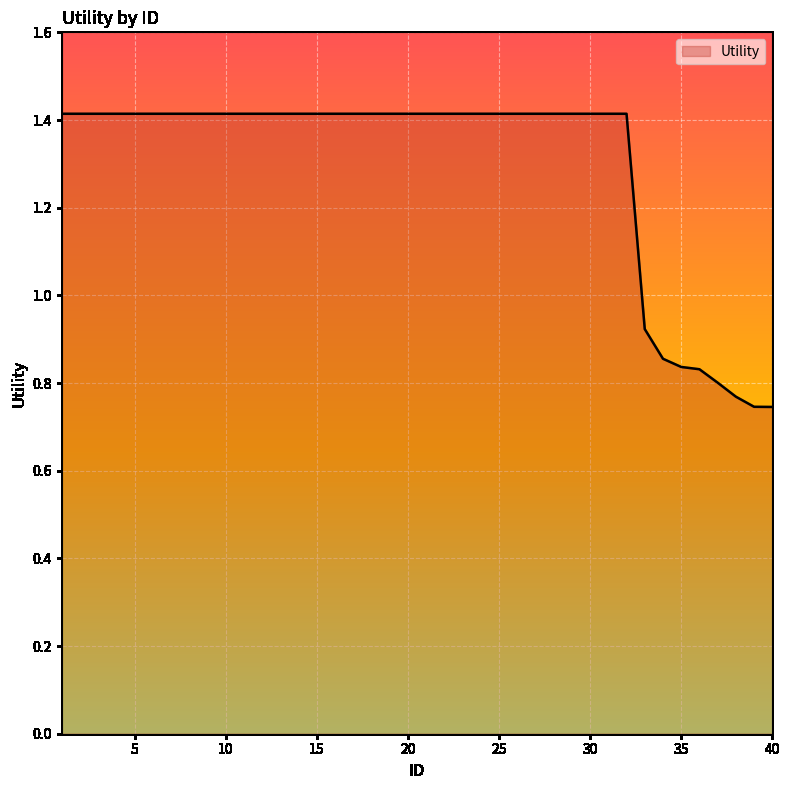

What is the greatest value displayed?

1.4